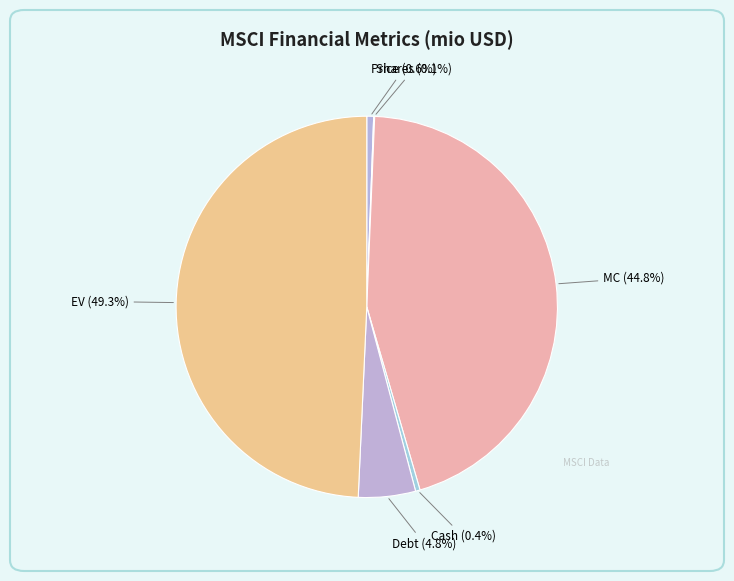

How many segments does this pie chart have?

6